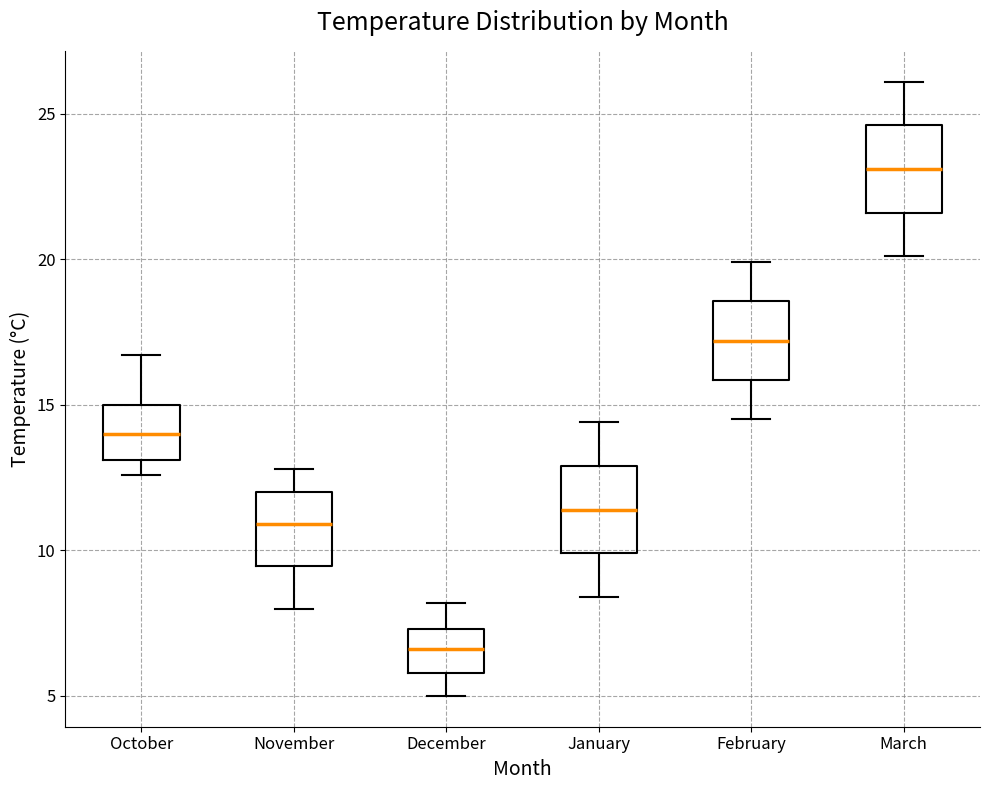

Reading left to right, read every box against the y-axis: the position of its median line, the range the box covers, and the ends of its whiskers. The values are not printed on the chart, so give them approximately, as read against the axis.

October: median 14.0, box 13.0 to 15.0, whiskers 12.5 to 16.5
November: median 11.0, box 9.5 to 12.0, whiskers 8.0 to 13.0
December: median 6.5, box 6.0 to 7.5, whiskers 5.0 to 8.0
January: median 11.5, box 10.0 to 13.0, whiskers 8.5 to 14.5
February: median 17.0, box 16.0 to 18.5, whiskers 14.5 to 20.0
March: median 23.0, box 21.5 to 24.5, whiskers 20.0 to 26.0